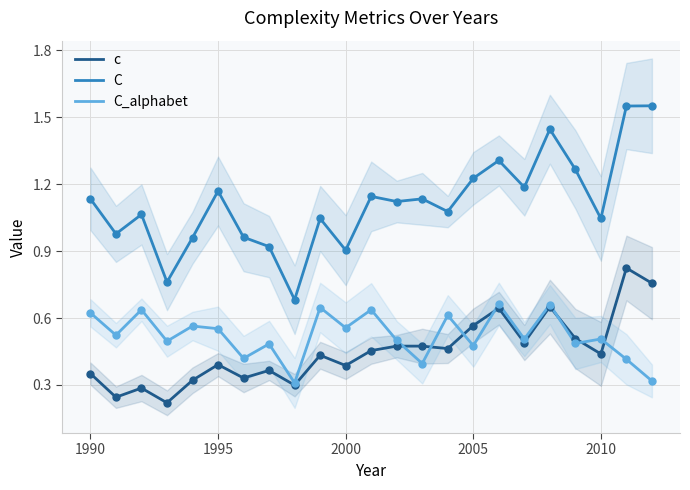

Which series has the largest total across all categories?

C